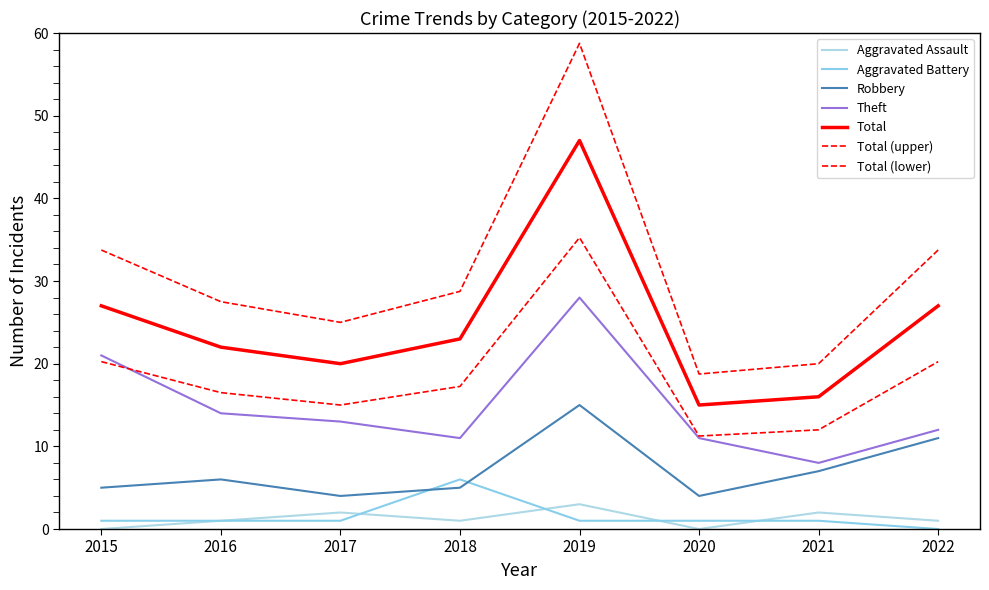

Is this an area chart (filled region under the line)?

No